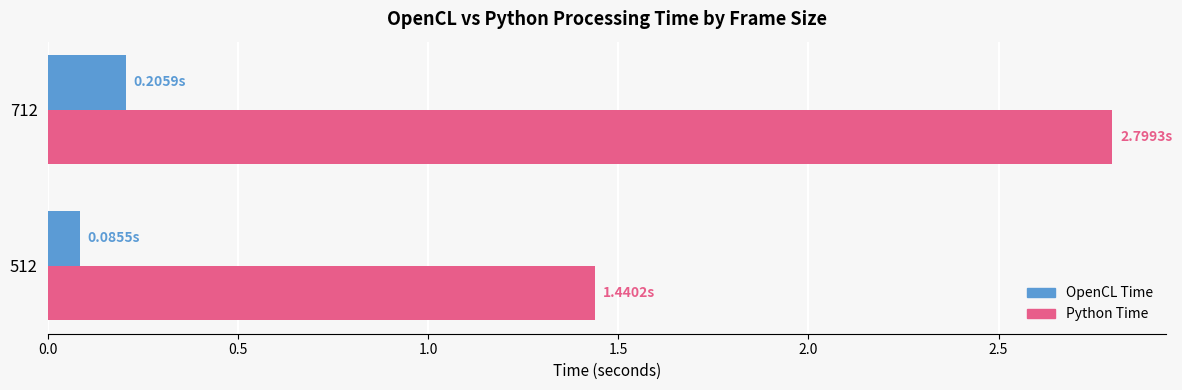

How many series are shown in this chart?

2